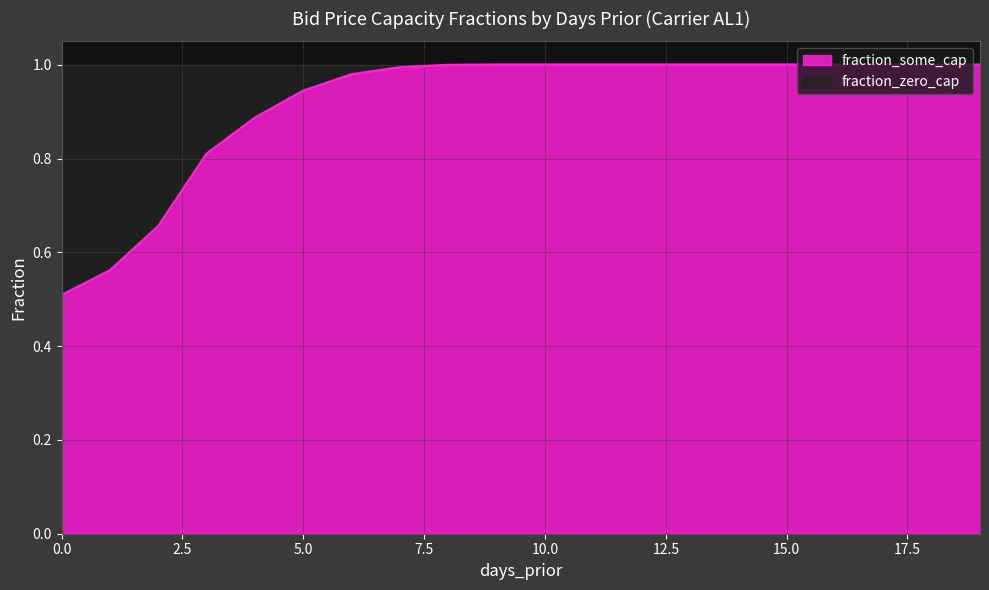

Rank the categories by value from lowest to highest.

0, 1, 2, 3, 4, 5, 6, 7, 8, 9, 10, 11, 12, 13, 14, 15, 16, 17, 18, 19